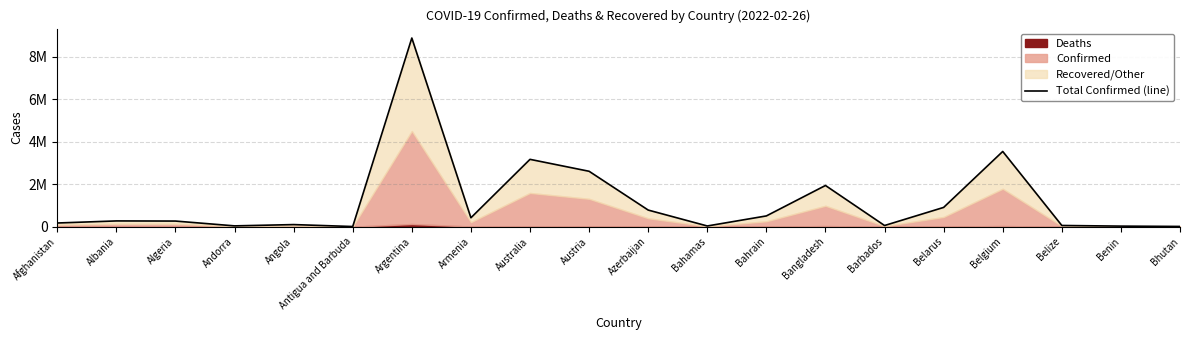

Which category has the lowest value across all series?

Antigua and Barbuda